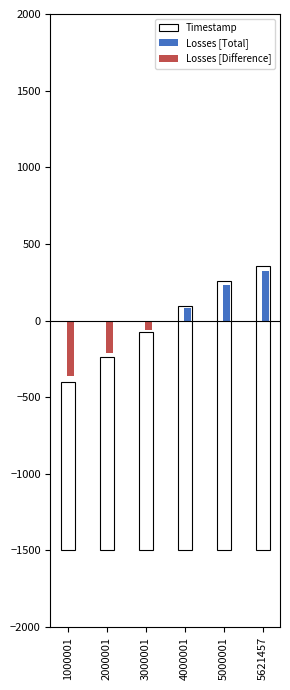

At which category is the sum across all series the highest?

5621457